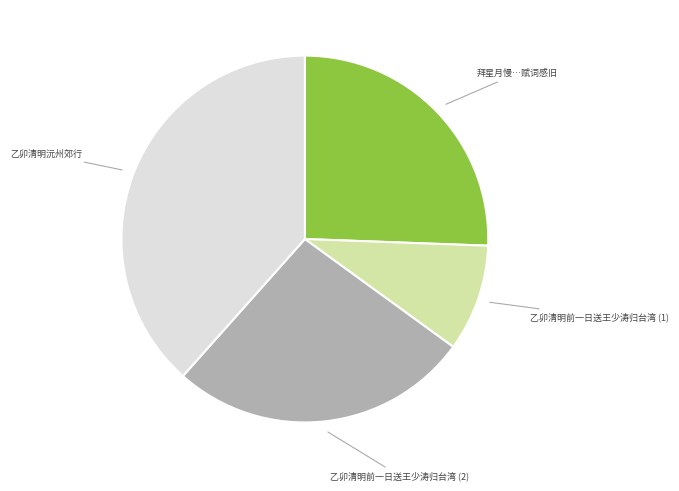

Combined, do 乙卯清明前一日送王少涛归台湾 (2) and 乙卯清明沅州郊行 account for over 50%?

Yes